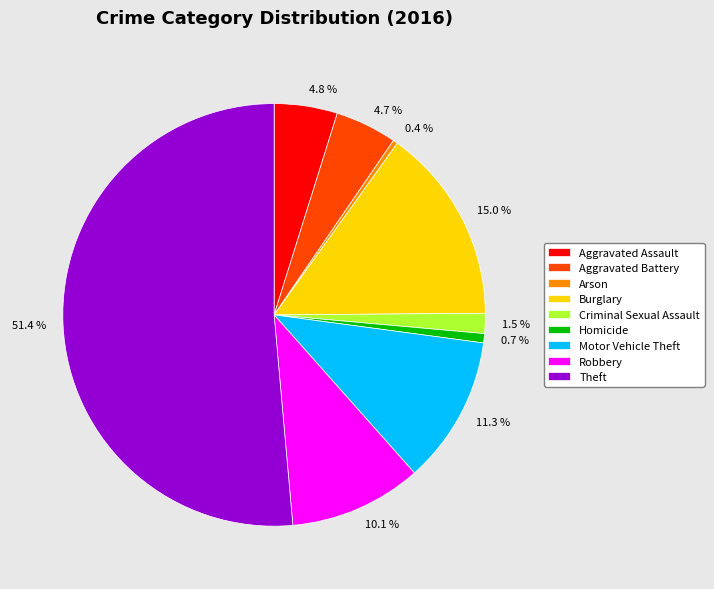

Which has a higher value, 10.1 % or 15.0 %?

15.0 %